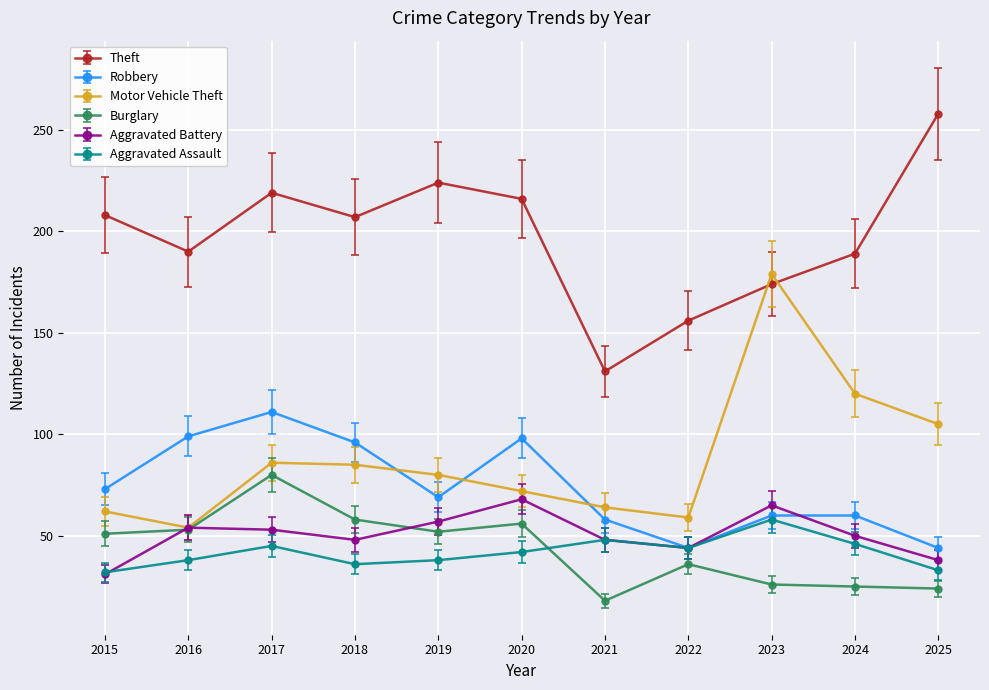

What is the approximate value of Aggravated Assault at 2021?

48